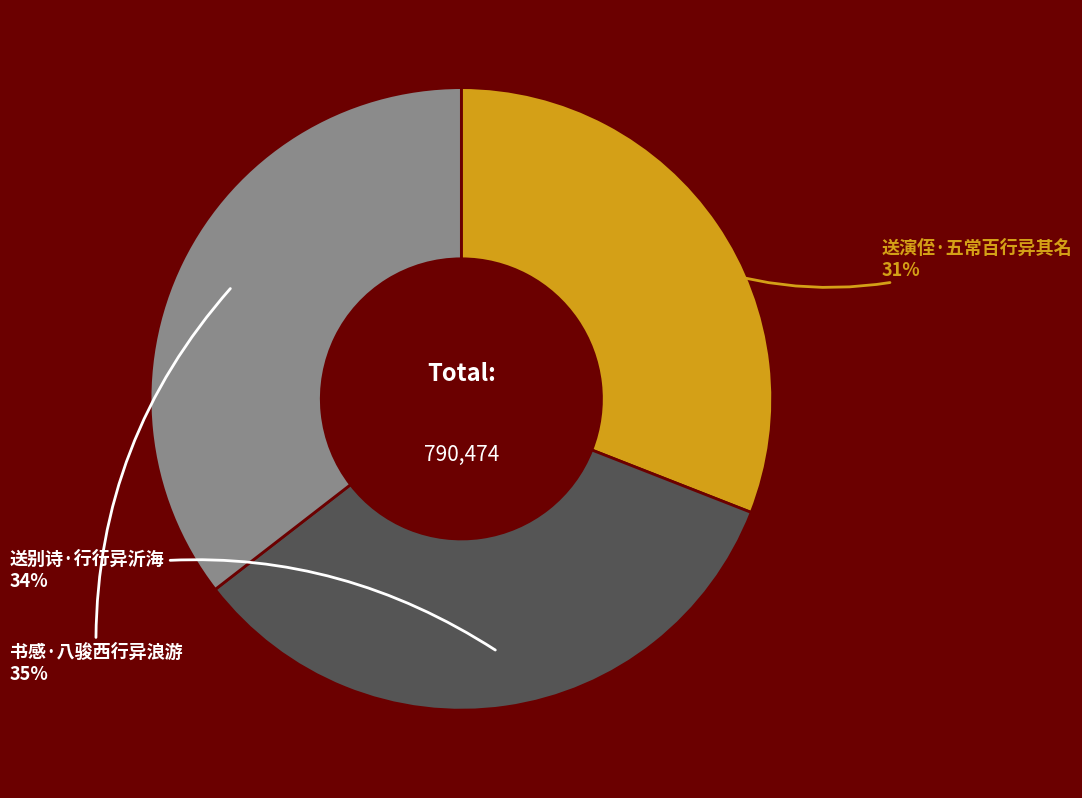

How many segments does this pie chart have?

3